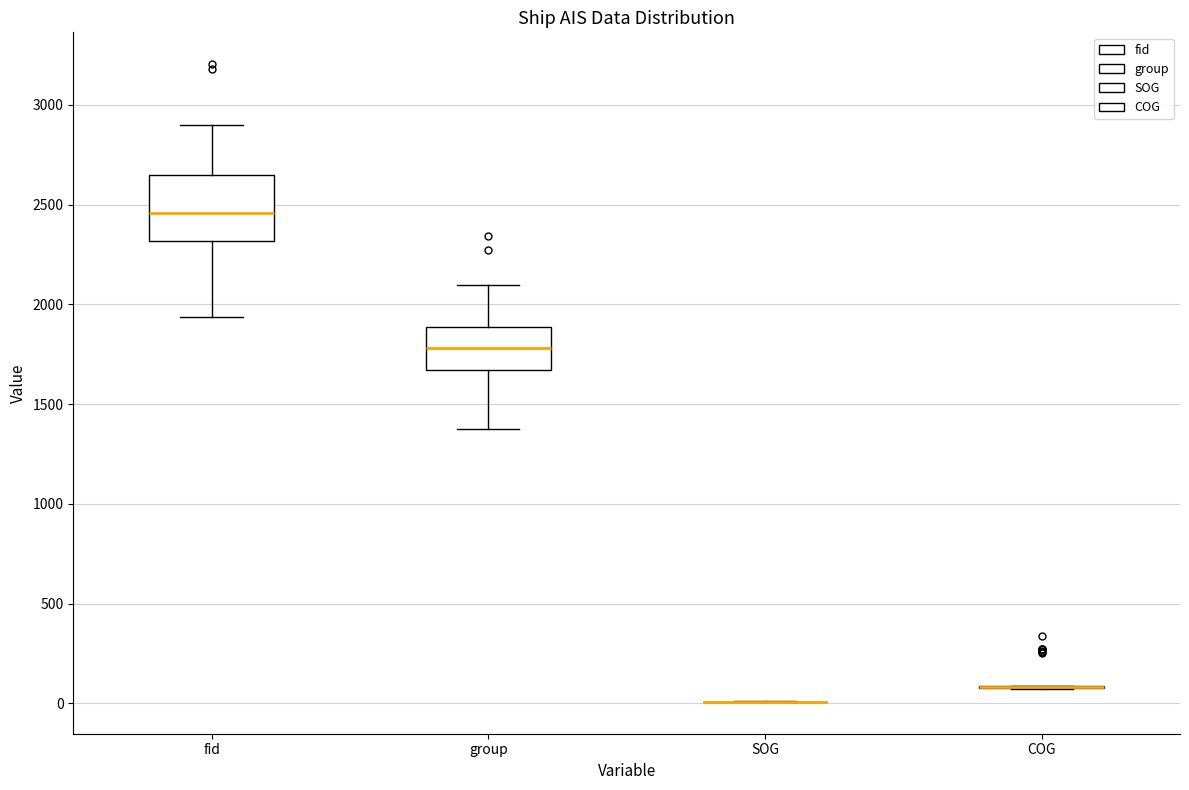

Which box is the tallest, from its lower edge to its upper edge?

fid